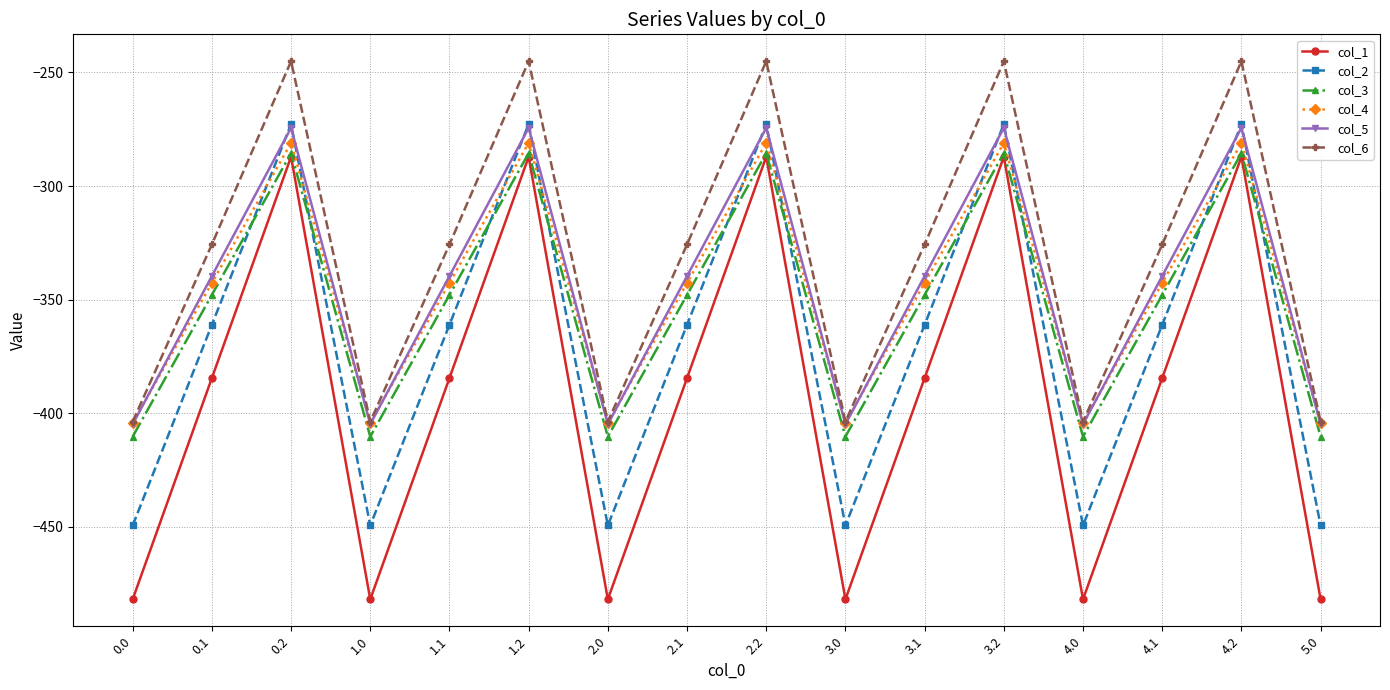

True or false: col_1 and col_6 cross at least once.

False